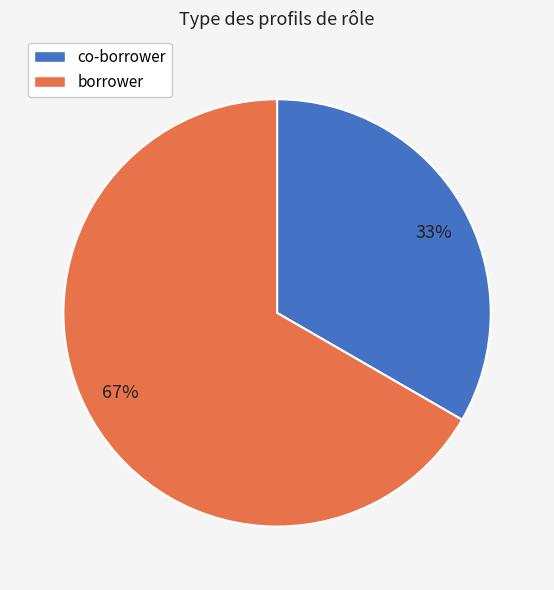

To the nearest percent, what is the combined percentage of co-borrower and borrower?

100%